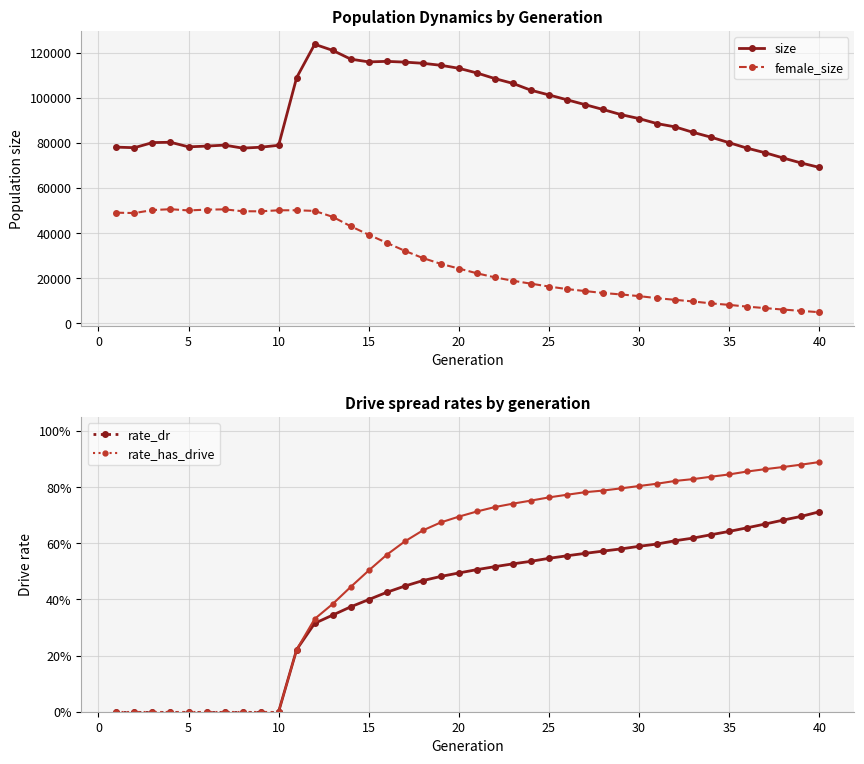

What is the highest value of the size series?

123760